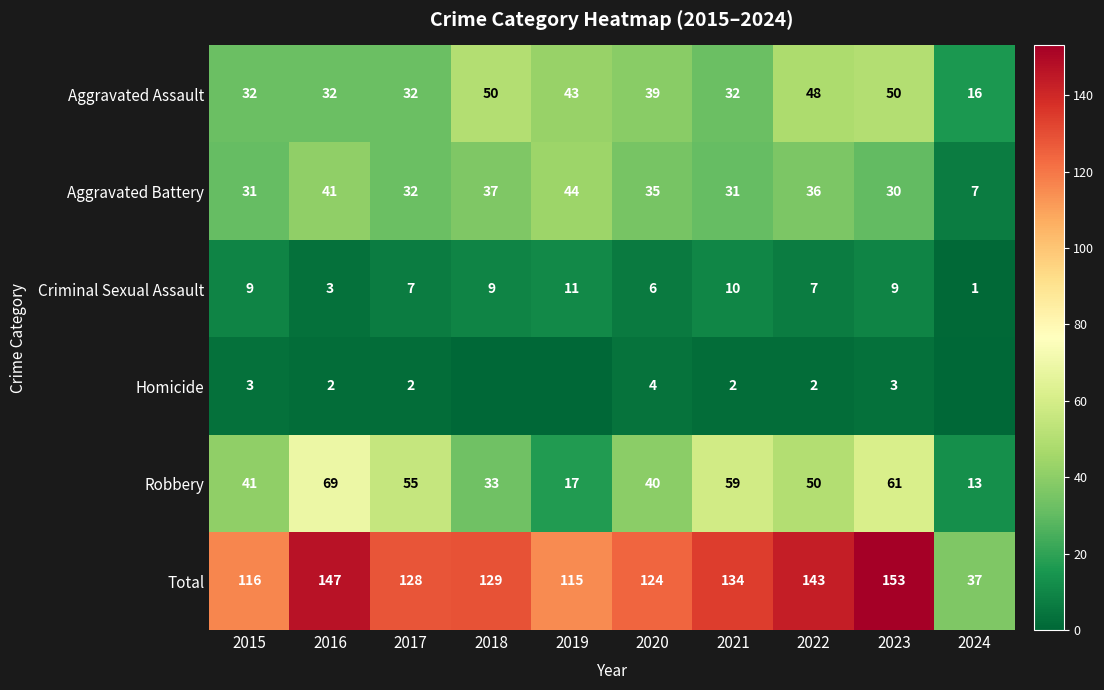

Between 2016 and 2021, which is larger?

2016